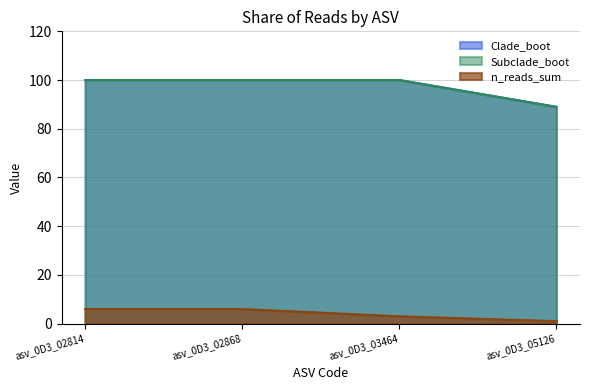

Is the value of Subclade_boot at asv_0D3_02868 greater than the value of Clade_boot at asv_0D3_05126?

Yes